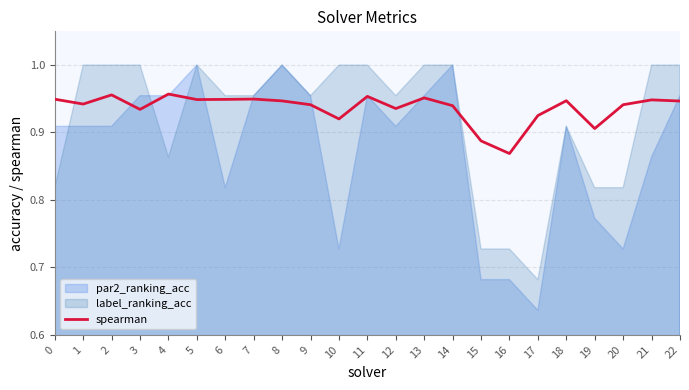

Reading left to right, list all the values displayed in this chart.

0=0.9	1=0.9	2=1.0	3=0.9	4=1.0	5=0.9	6=0.9	7=0.9	8=0.9	9=0.9	10=0.9	11=1.0	12=0.9	13=1.0	14=0.9	15=0.9	16=0.9	17=0.9	18=0.9	19=0.9	20=0.9	21=0.9	22=0.9